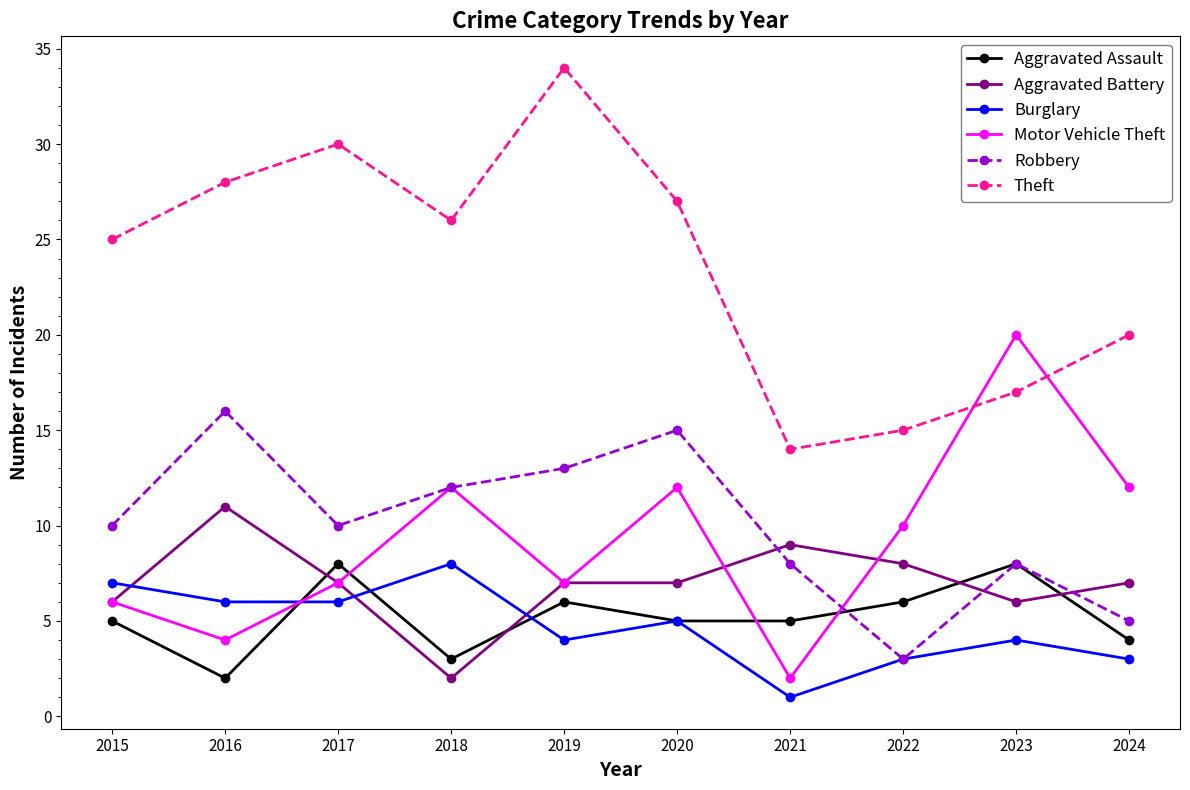

Count the Aggravated Battery values in the range 6 to 8.

7